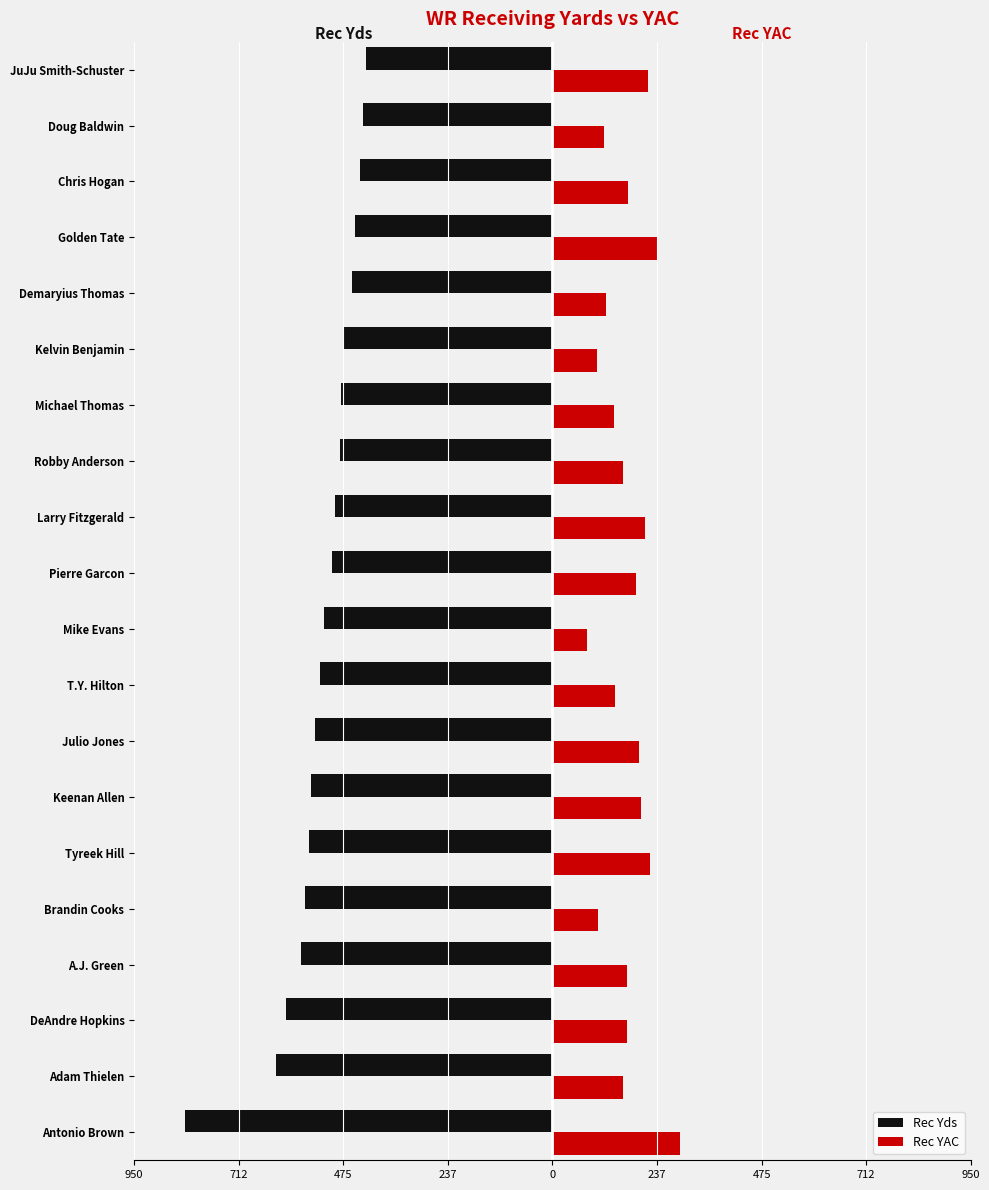

Which series has the widest spread of values?

Rec Yds